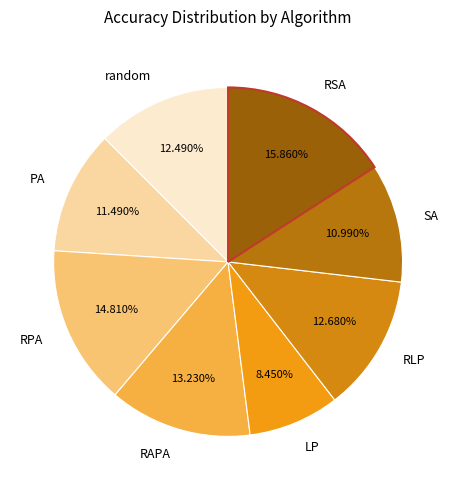

The random slice represents 12% of the pie. True or false?

True